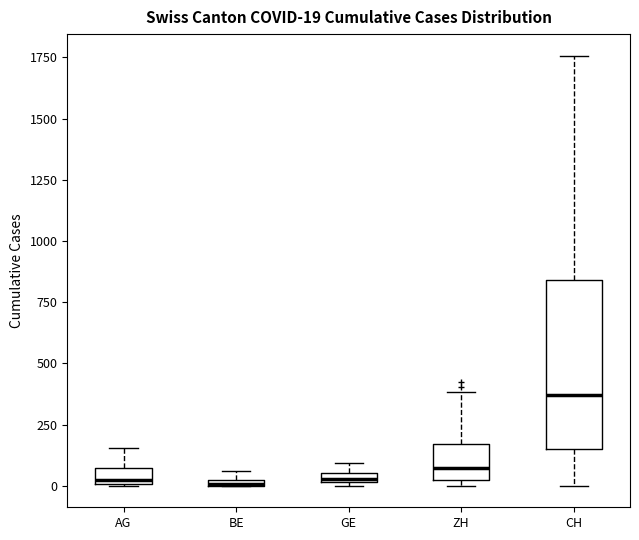

Comparing the boxes themselves (not the whiskers), which one is the tallest?

CH